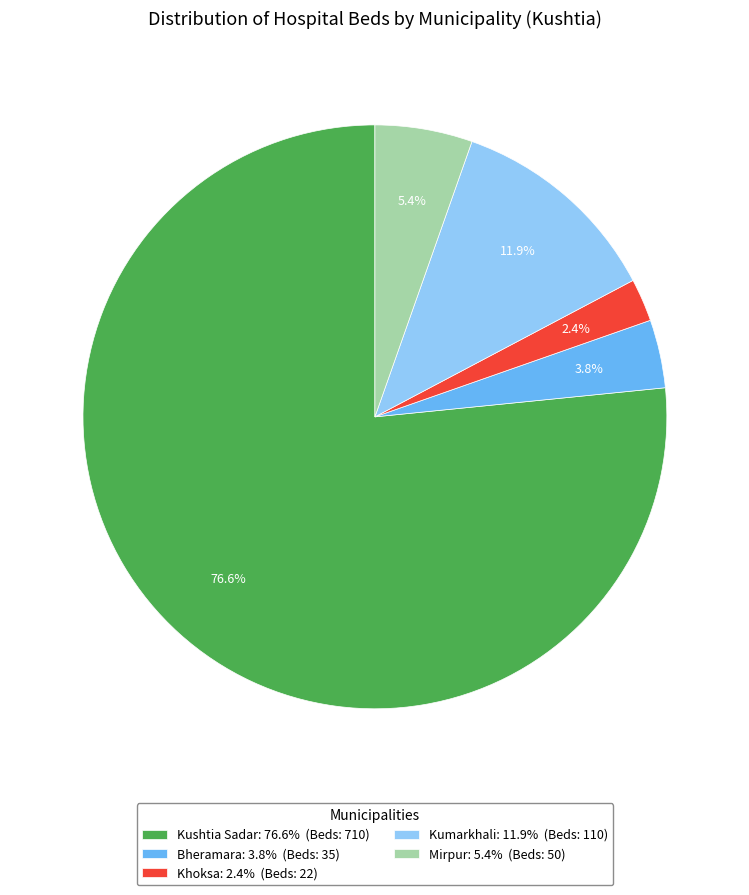

Approximately how many times larger is the value at Bheramara: 3.8% (Beds: 35) compared to Mirpur: 5.4% (Beds: 50)?

0.7